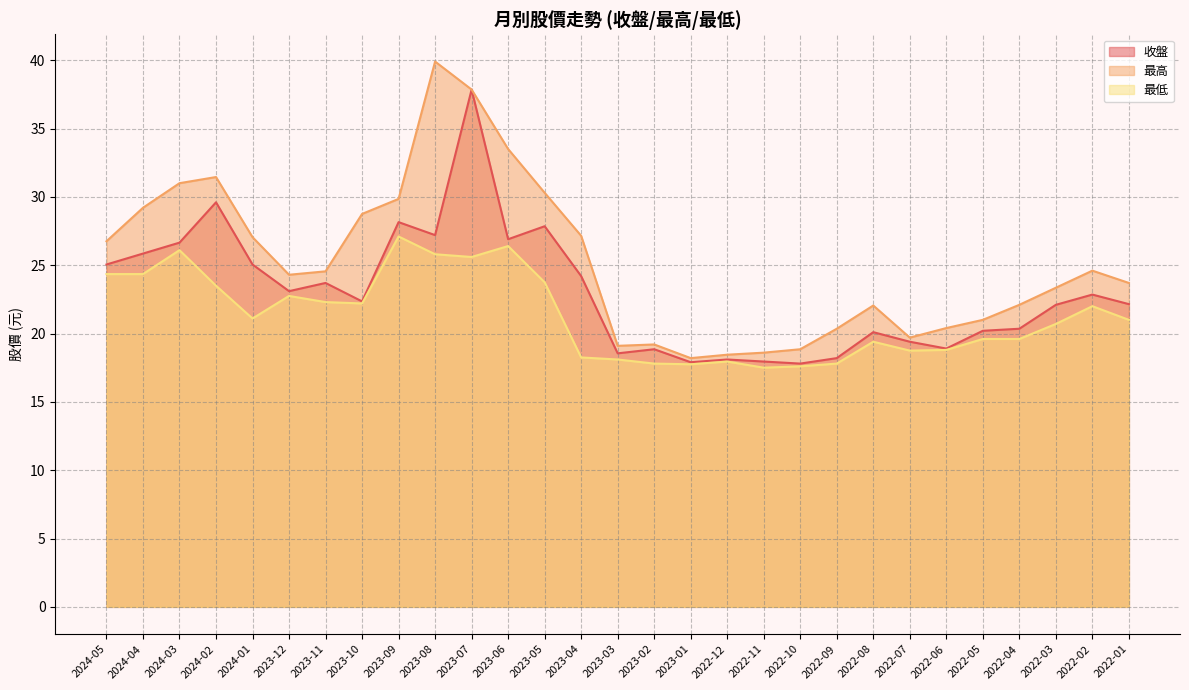

Between 2023-03 and 2022-09, which series saw the biggest shift?

最高